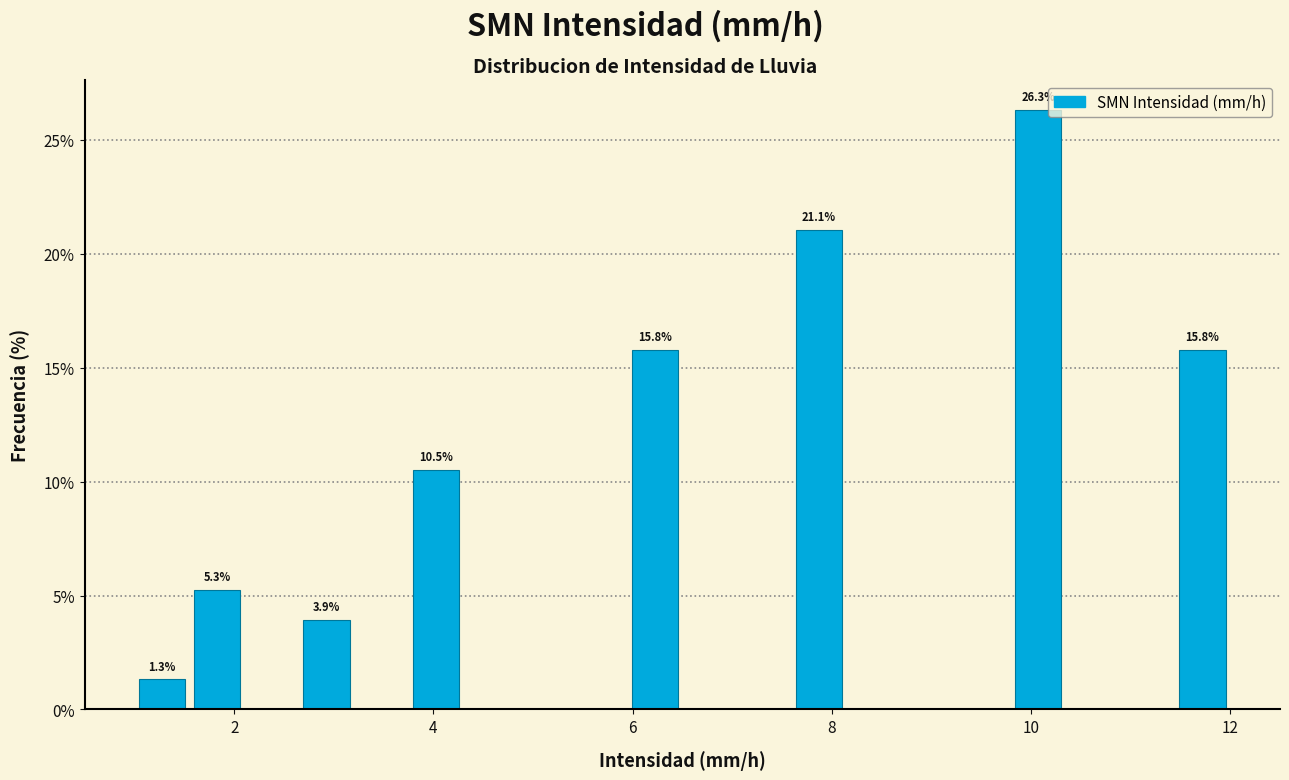

Around what value on the x-axis is the tallest bar? Give the approximate position of its centre, as read against the axis.

10.0